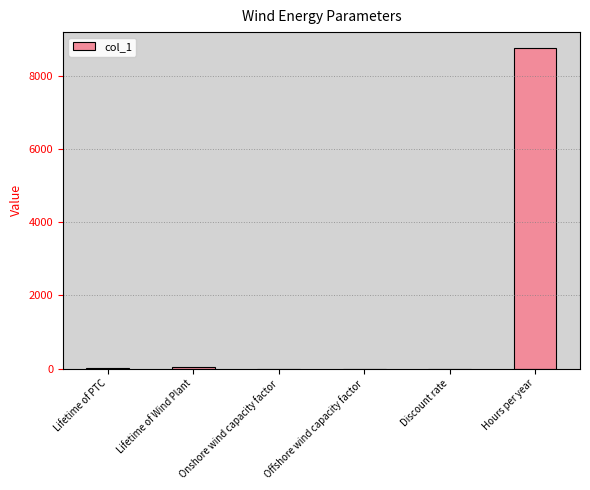

Which category has the highest value across all series?

Hours per year